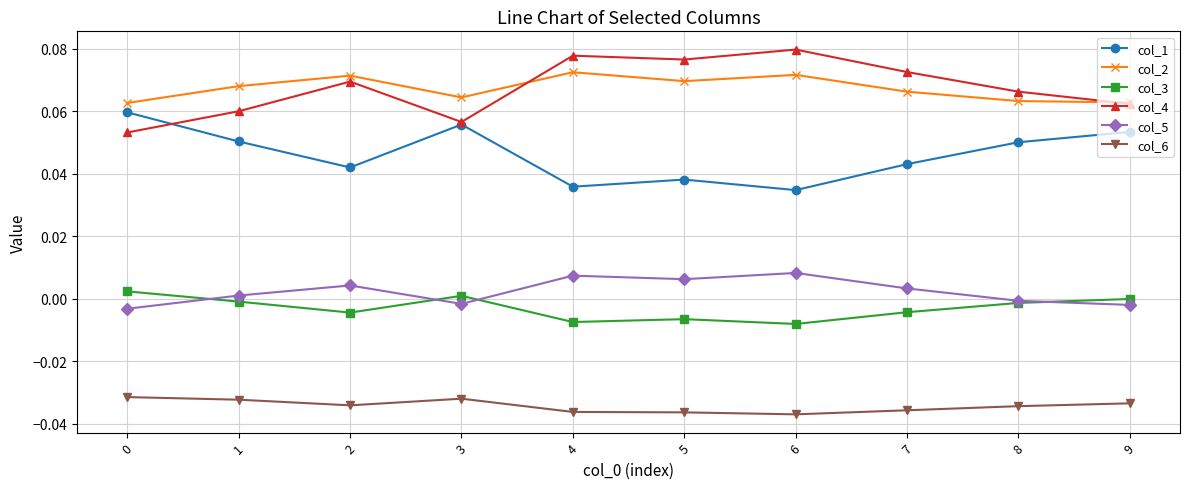

The col_4 series shows 0.0 at 5. True or false?

False